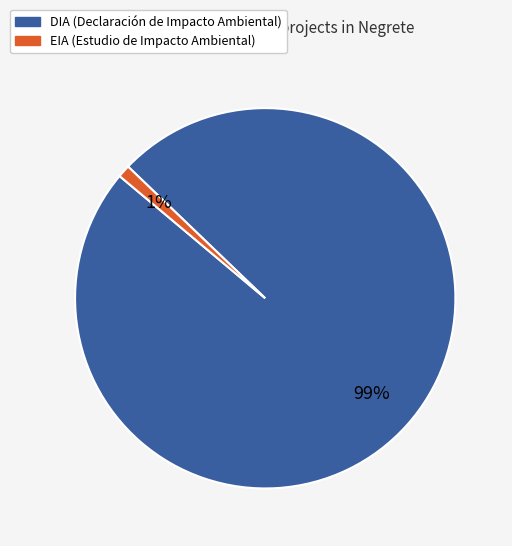

Is there a majority slice in this chart?

Yes